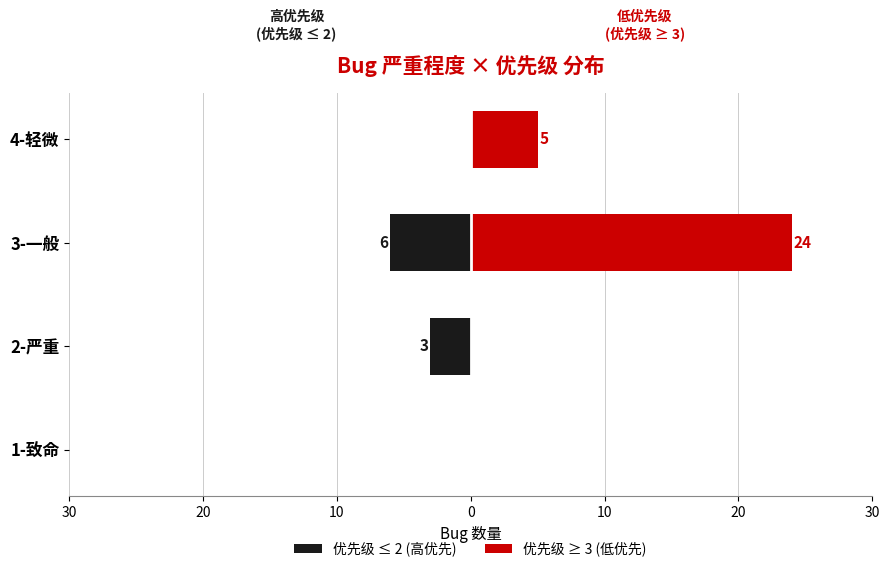

Which series has the widest spread of values?

优先级 ≥ 3 (低优先)